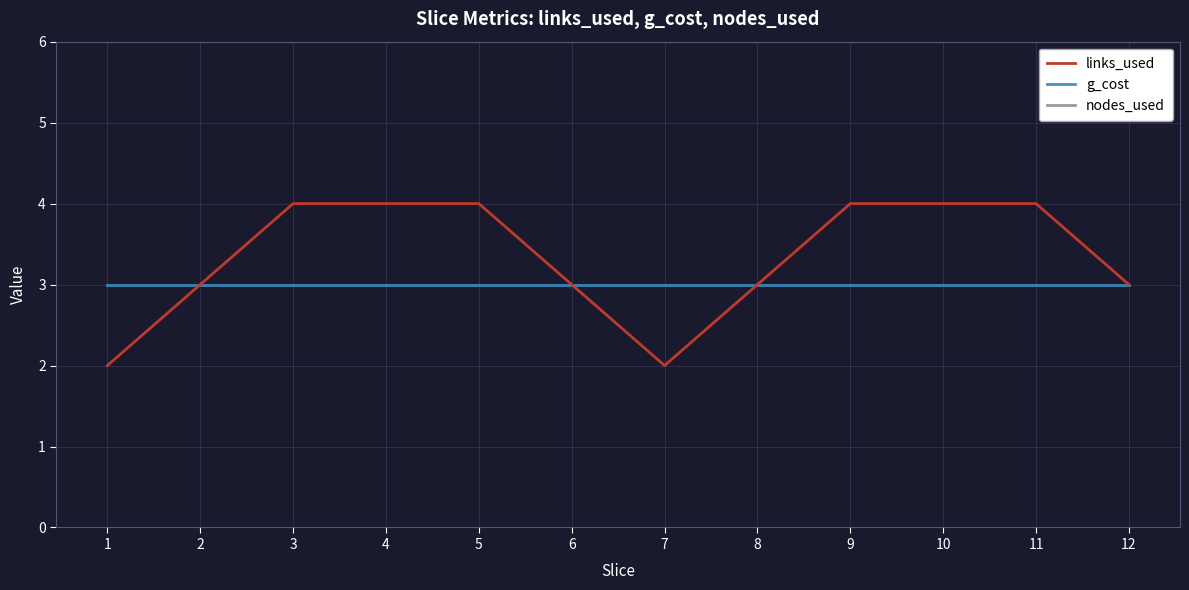

True or false: links_used has a value of 2 at 1.

True